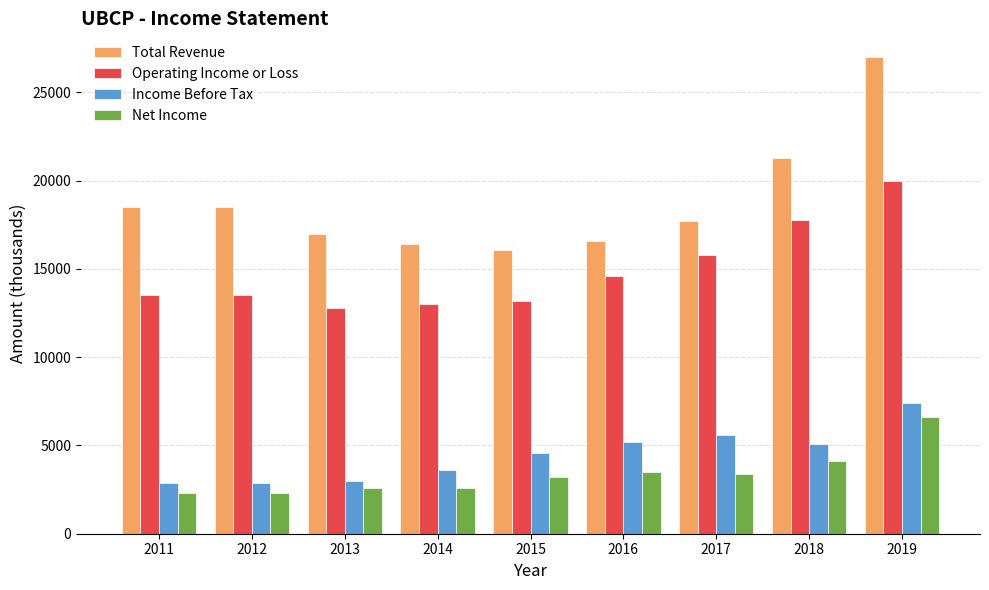

What is the difference between the second highest and second lowest values in the Total Revenue series?

4900